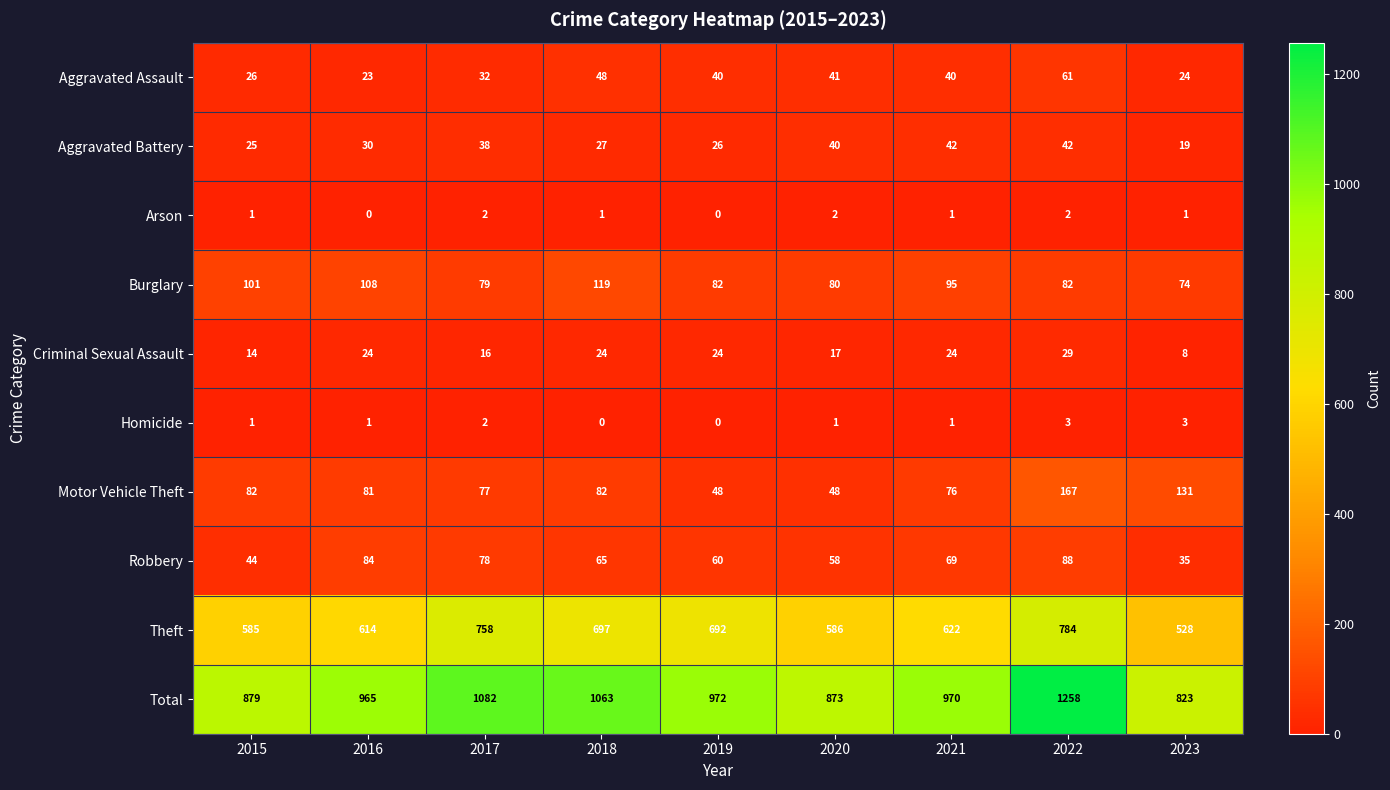

At 2020, list the series in order from smallest to largest.

Homicide, Arson, Criminal Sexual Assault, Aggravated Battery, Aggravated Assault, Motor Vehicle Theft, Robbery, Burglary, Theft, Total